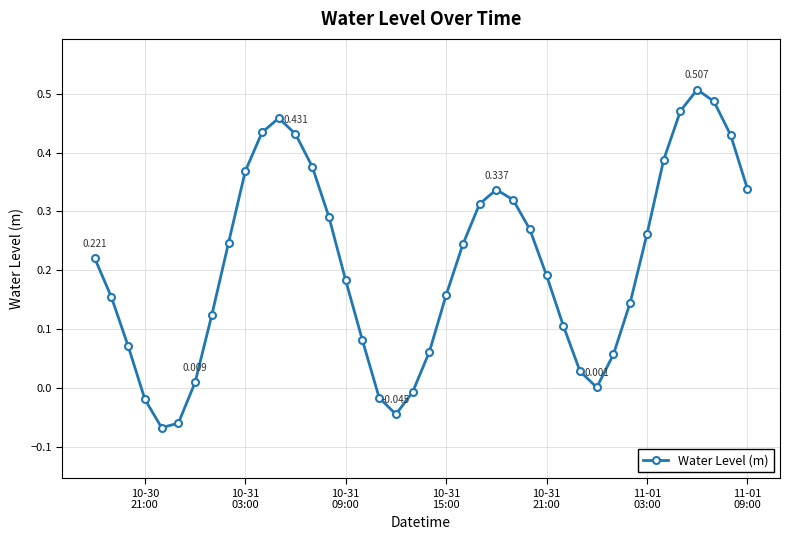

How many categories are shown in the chart?

40